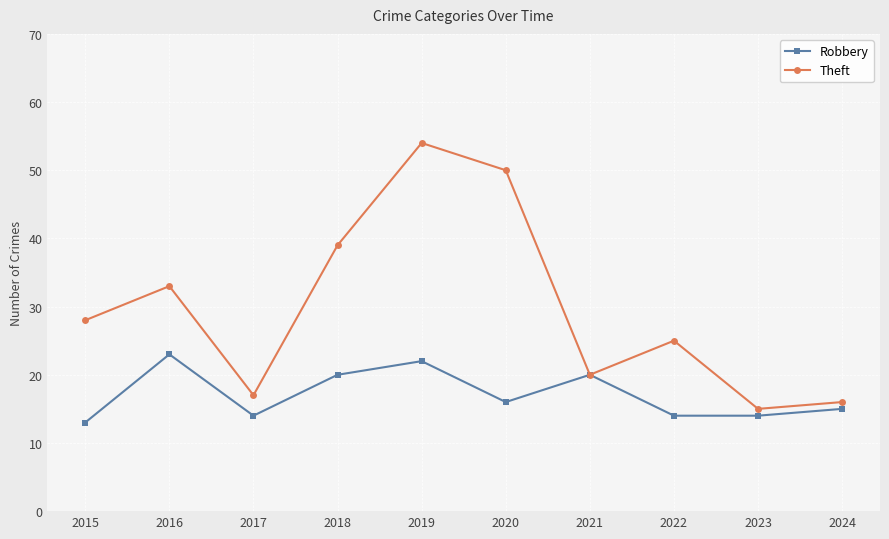

The value of Theft at 2022 is 12. True or false?

False